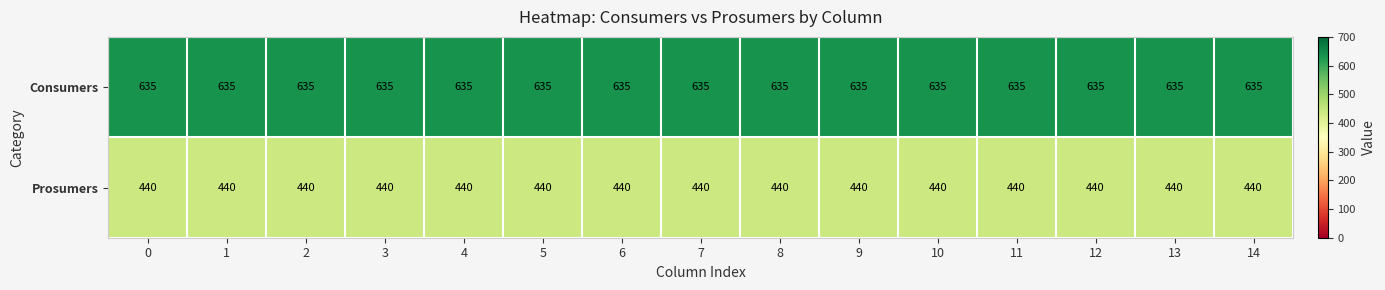

What is the sum of the Prosumers values at 2 and 4?

880